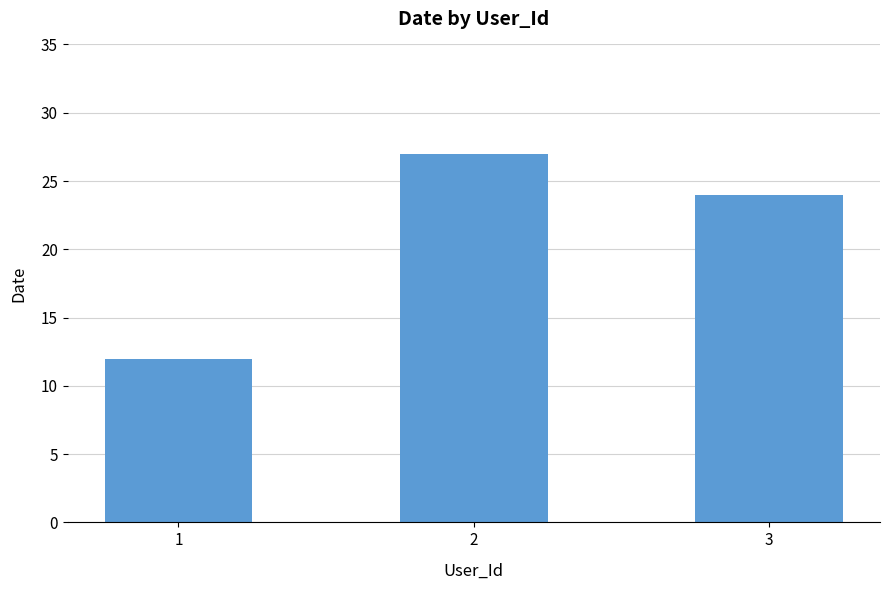

Does the chart contain any negative values?

No